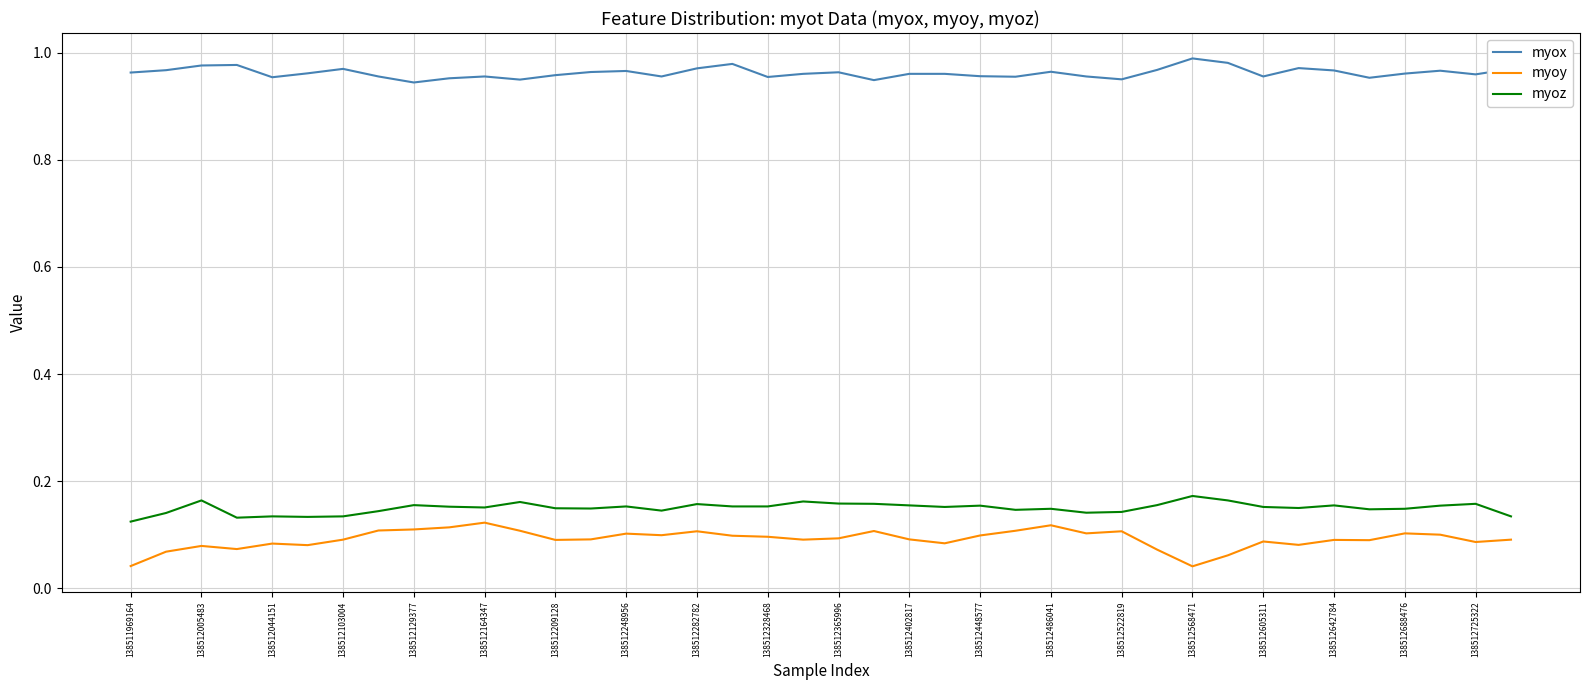

True or false: myoz and myox intersect in this chart.

False